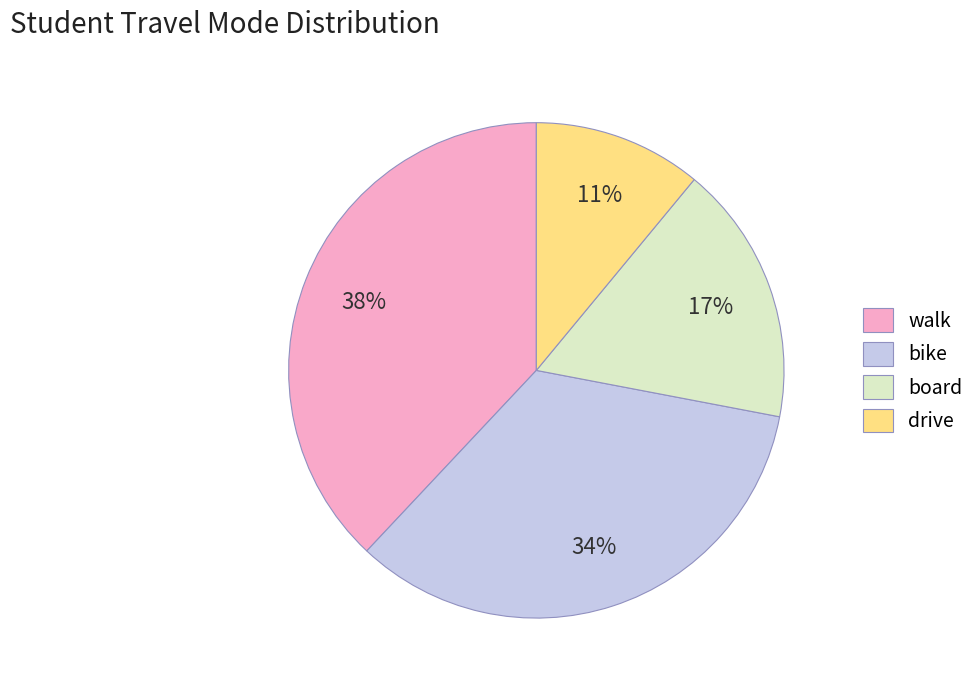

How many segments does this pie chart have?

4